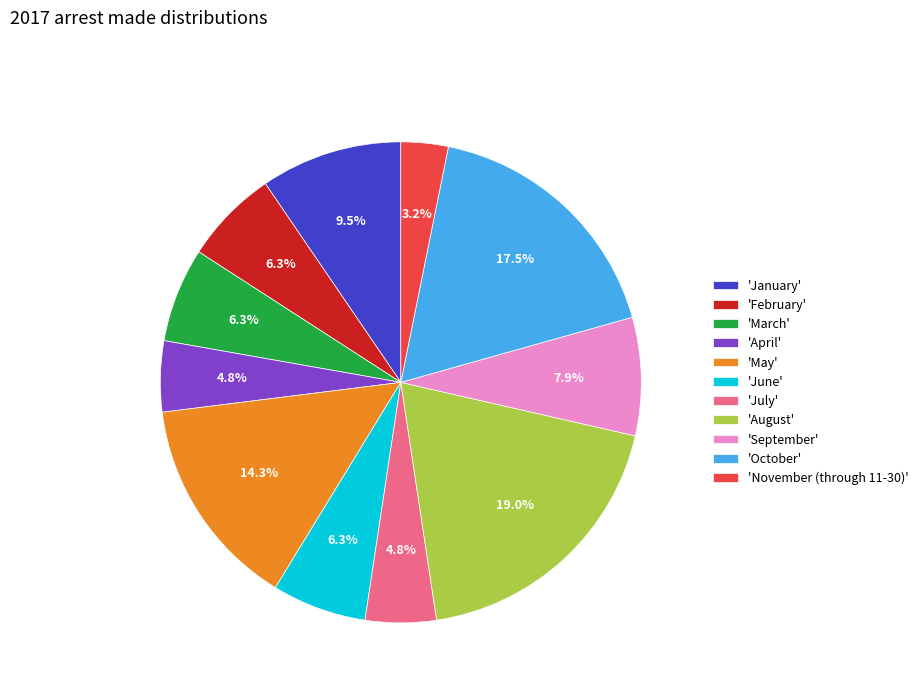

How many slices are in this pie chart?

11